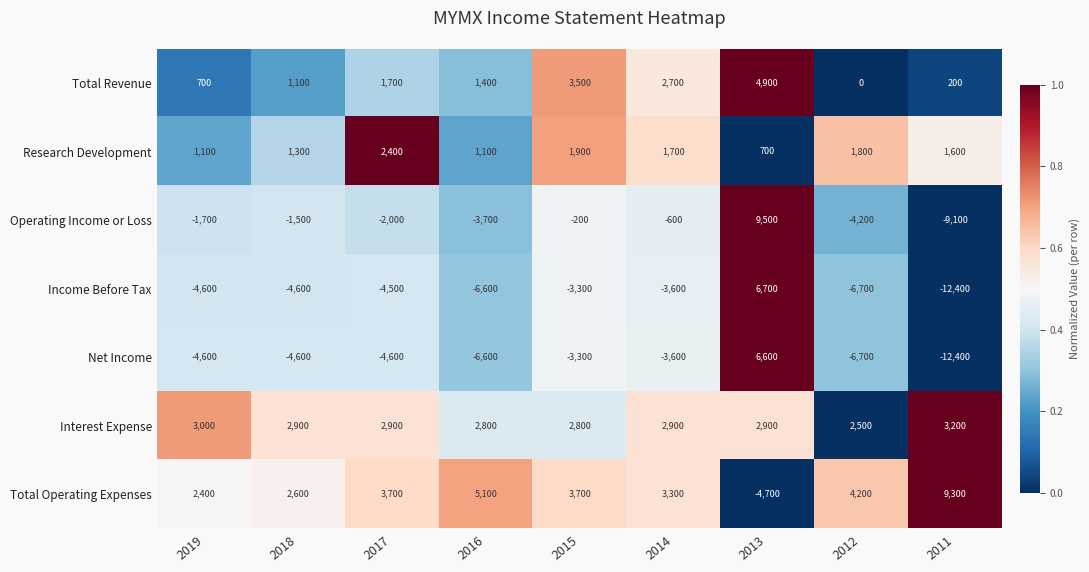

What is the average value of the Research Development series?

1511